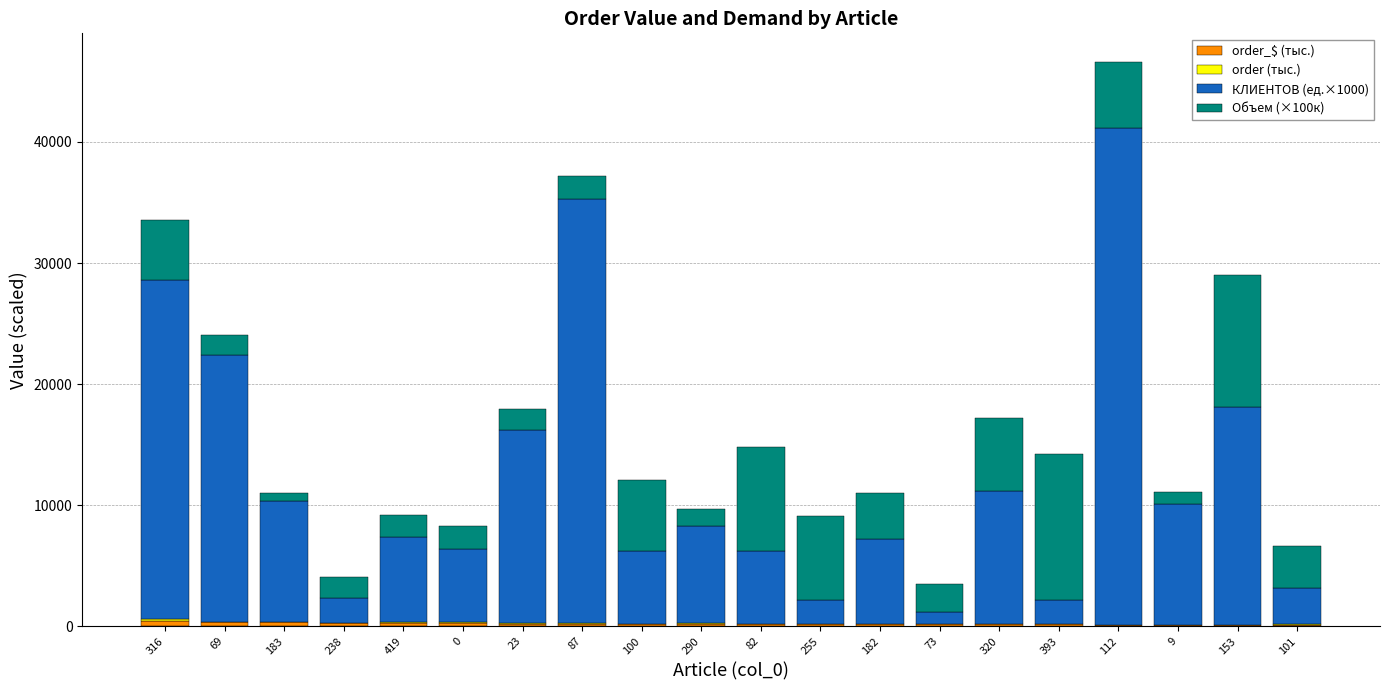

Are the bars horizontal?

No